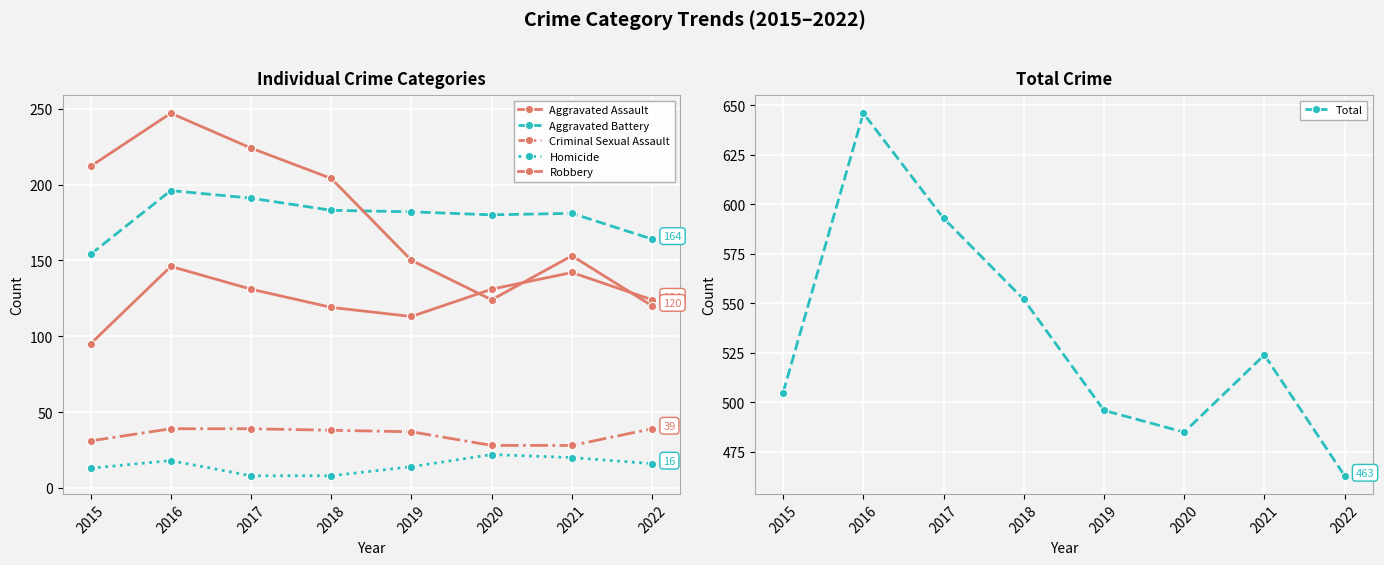

The value of Criminal Sexual Assault at 2019 is 9. True or false?

False